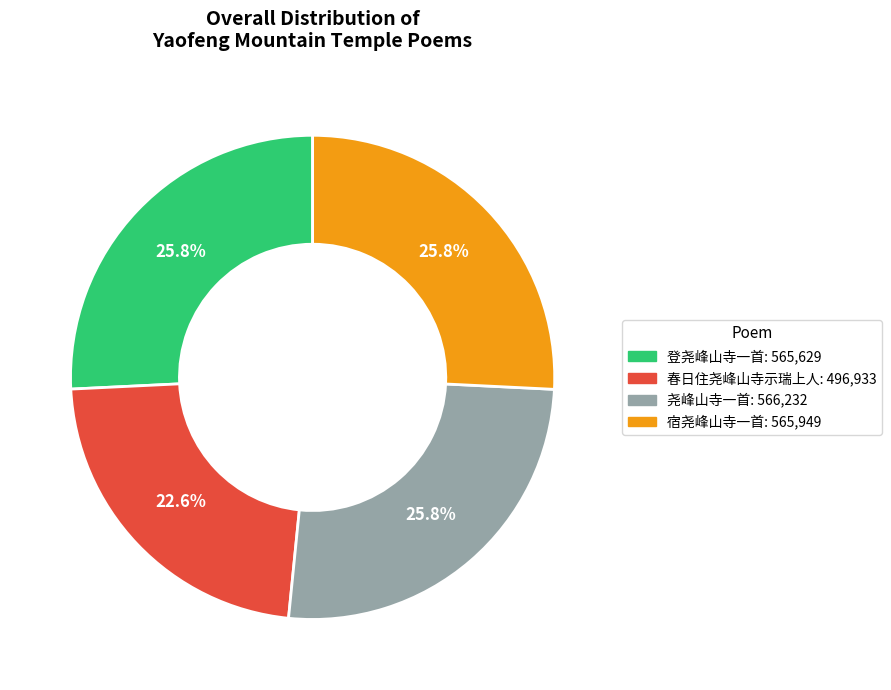

How many slices are in this pie chart?

4